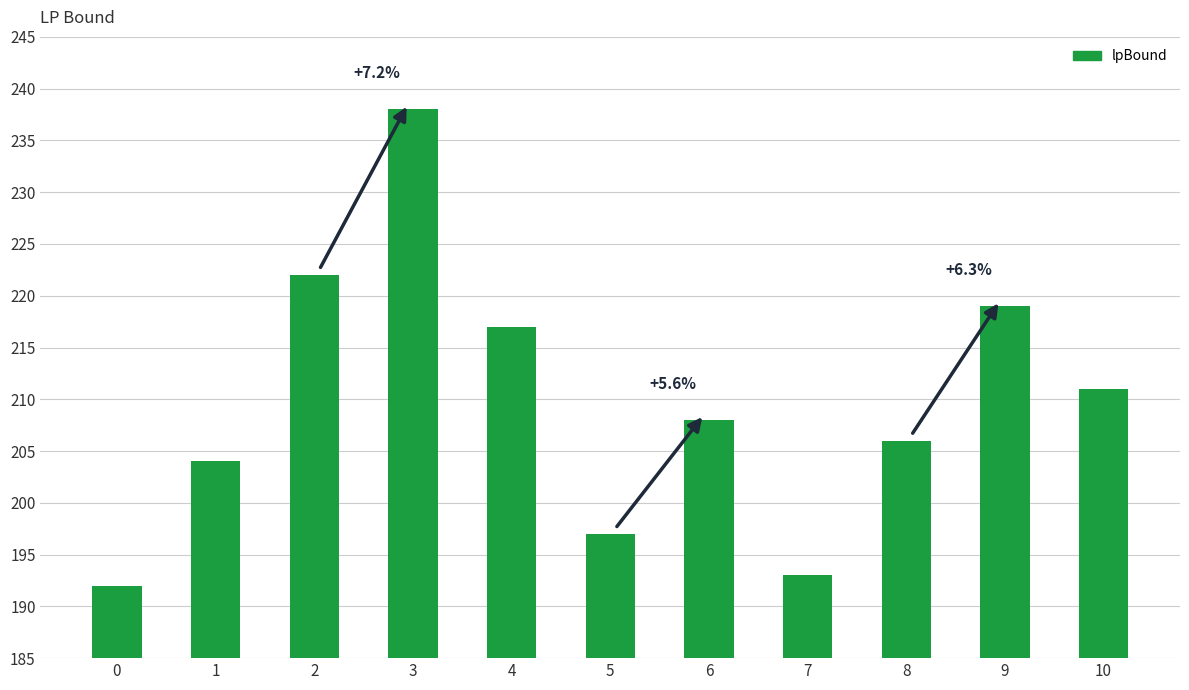

The value at 4 is 74. True or false?

False